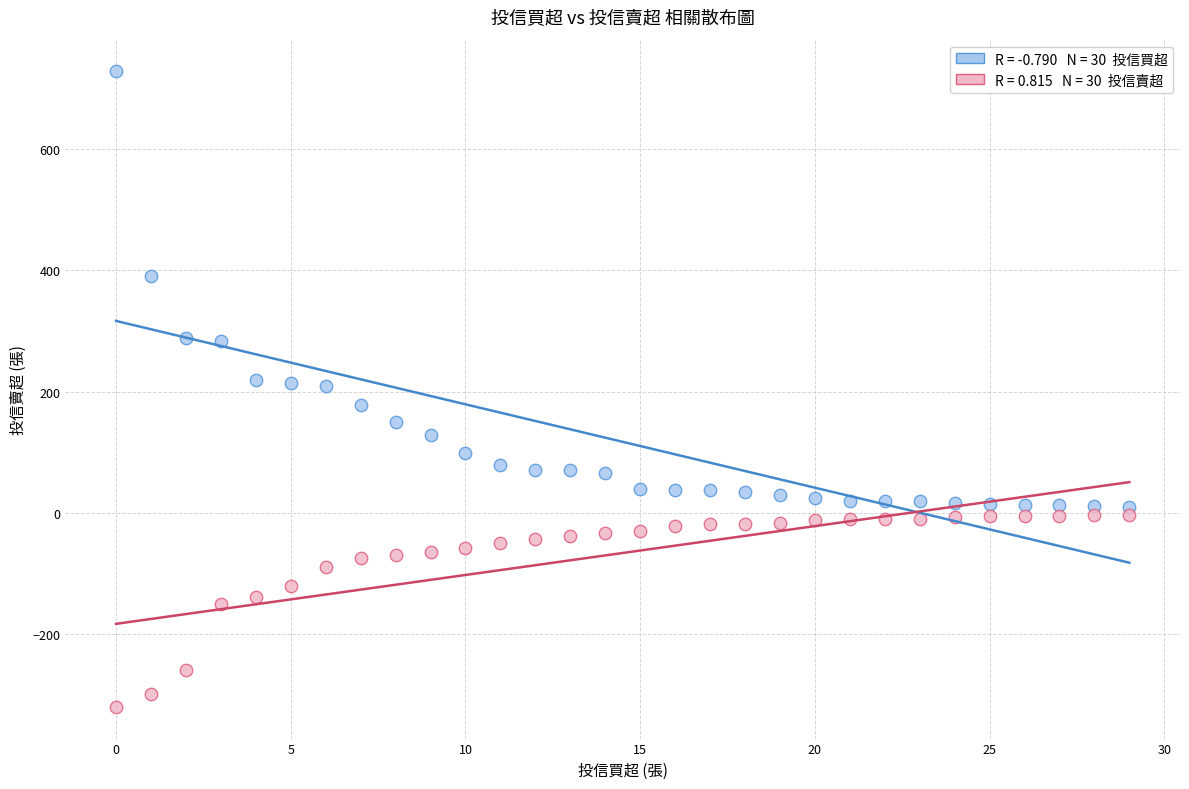

Across all data points, what is the range of Y values (max minus min)?

1048